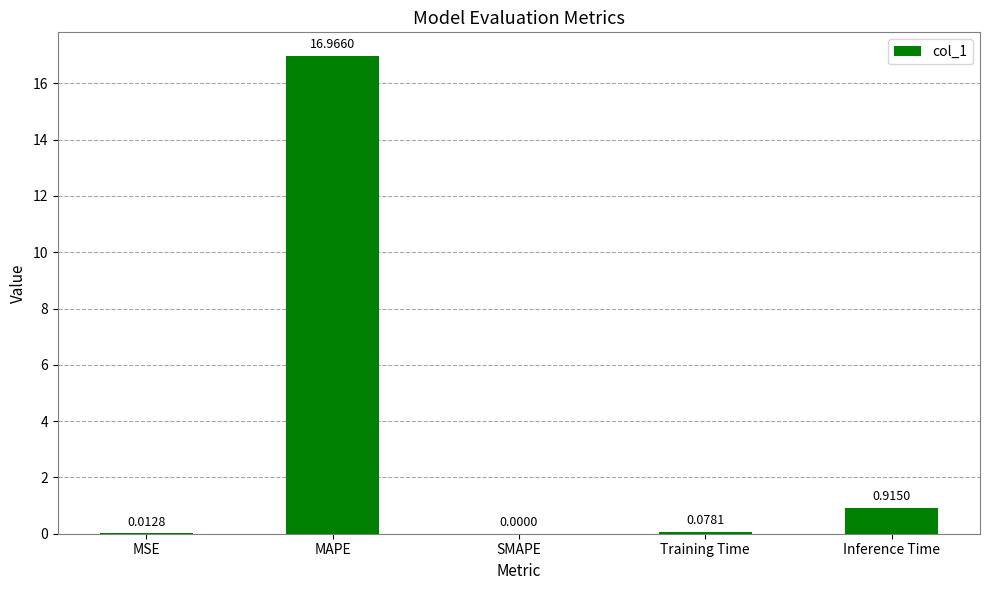

Which has a higher value, Training Time or Inference Time?

Inference Time